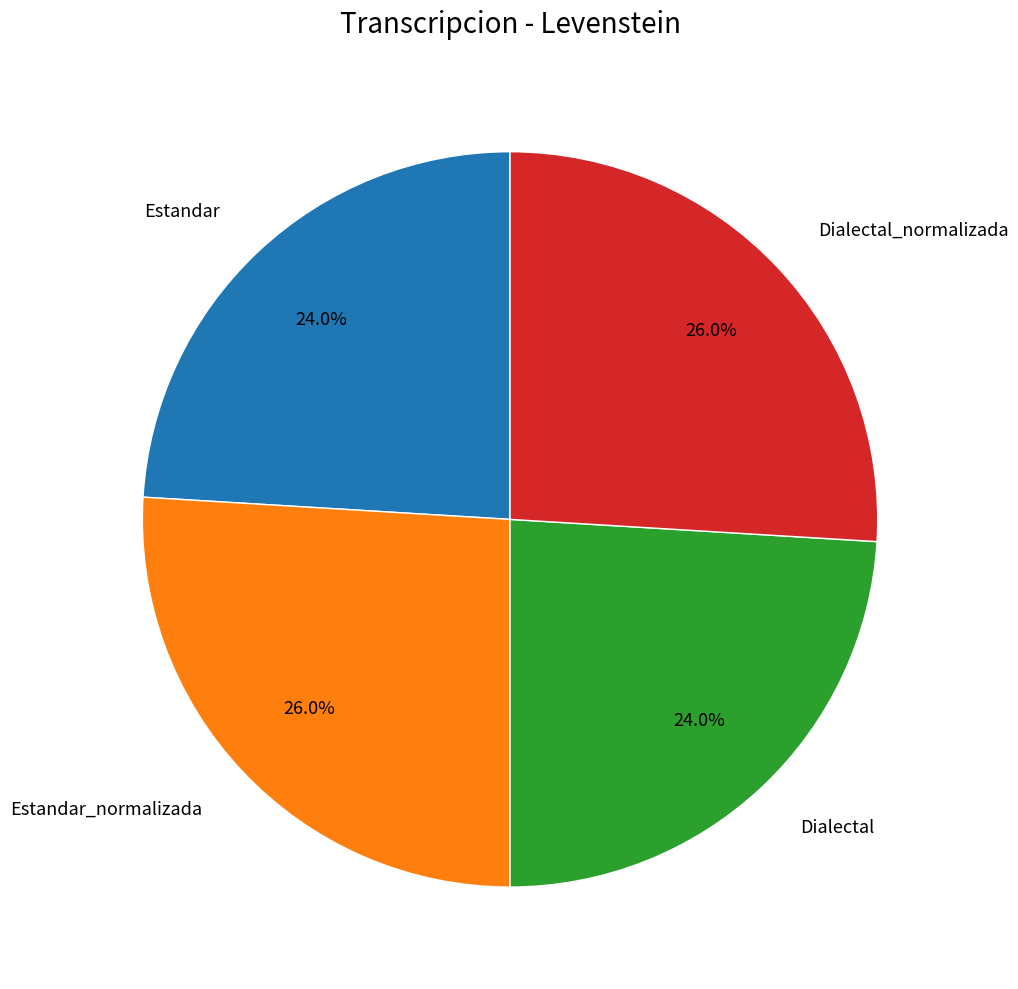

To the nearest percent, what is the difference between the largest and smallest slice percentages?

2%